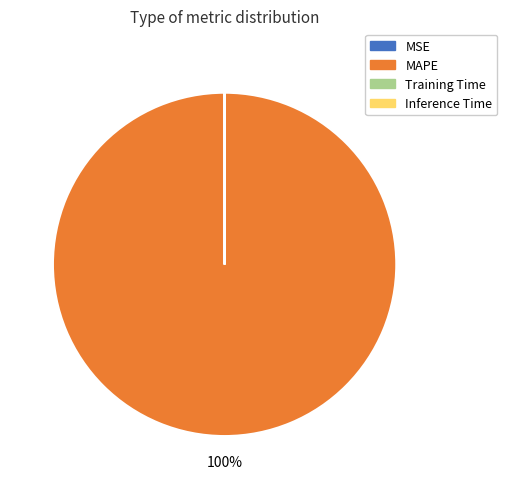

To the nearest percent, what is the difference between the largest and smallest slice percentages?

100%